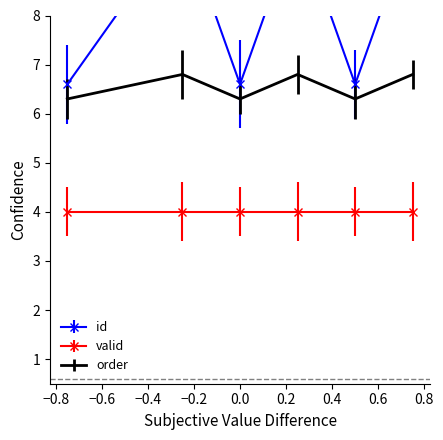

What is the minimum value for order?

6.3